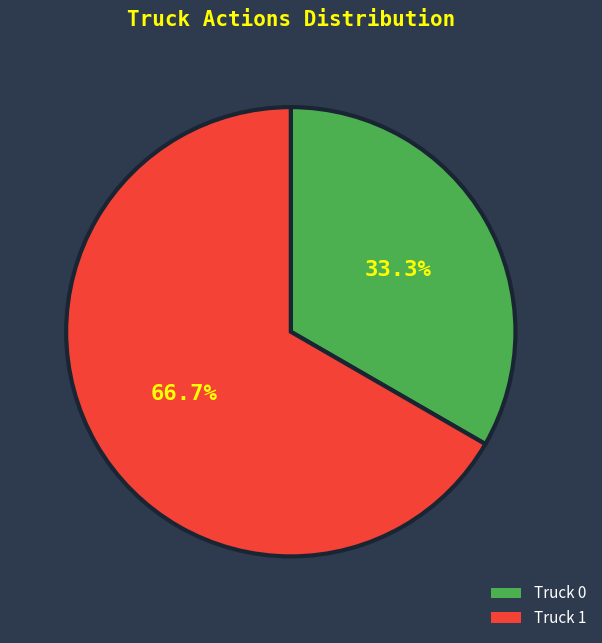

What percentage is the Truck 1 slice, to the nearest percent?

67%